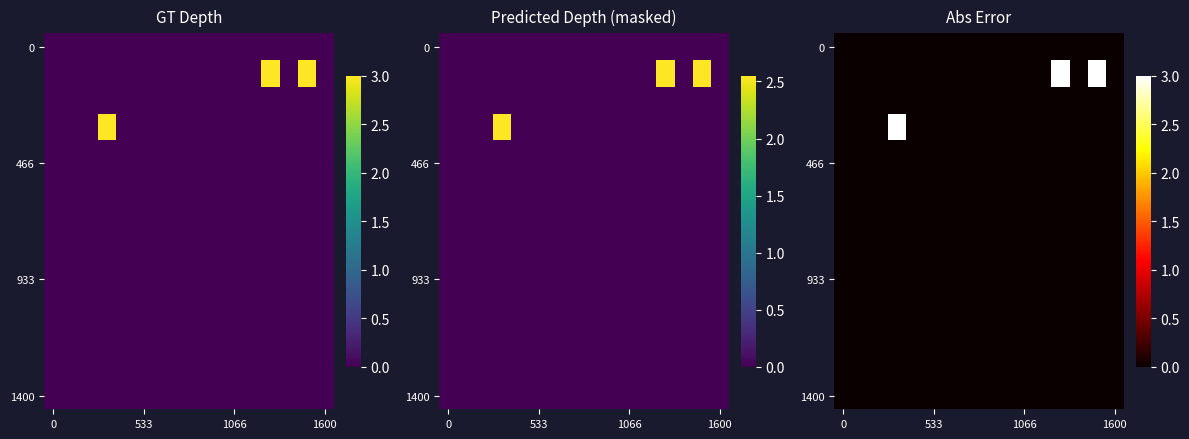

How many series are shown in this chart?

14